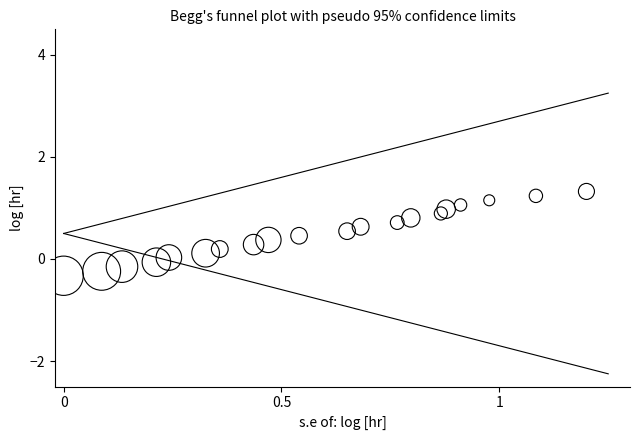

What is the range of X values (max minus min)?

1.2